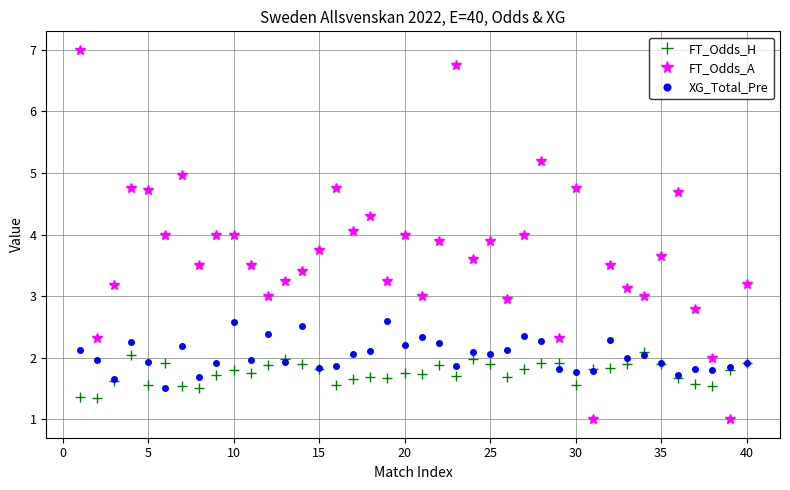

What is the highest value of the FT_Odds_H series?

2.1